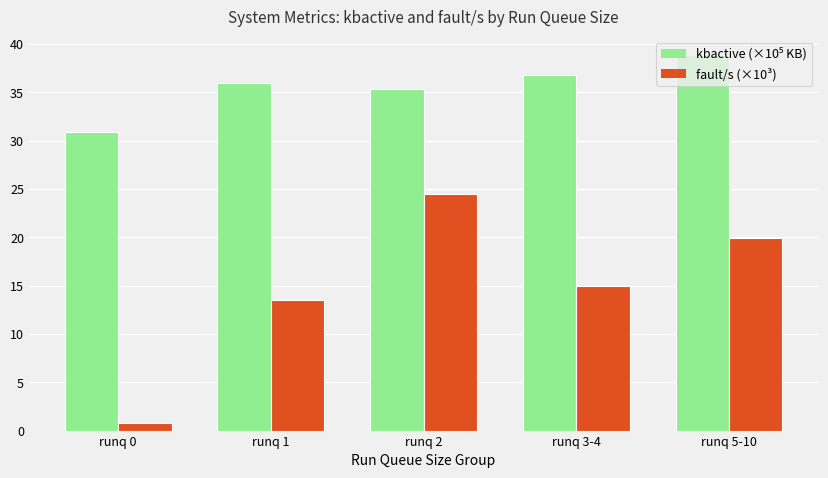

Which series has the widest spread of values?

fault/s (×10³)